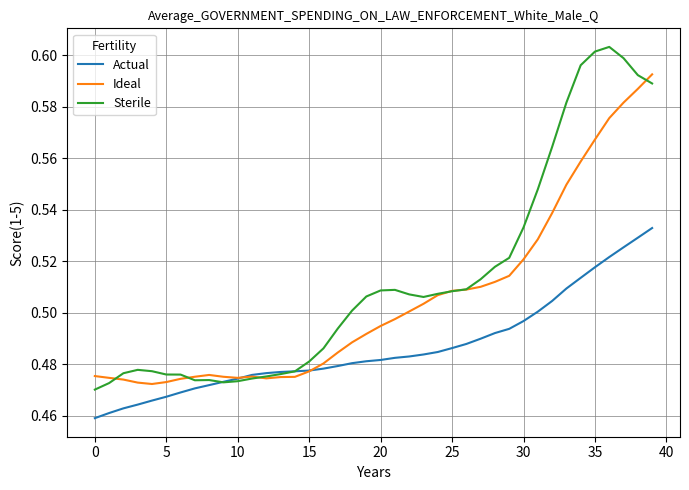

Which series has the widest spread of values?

Sterile